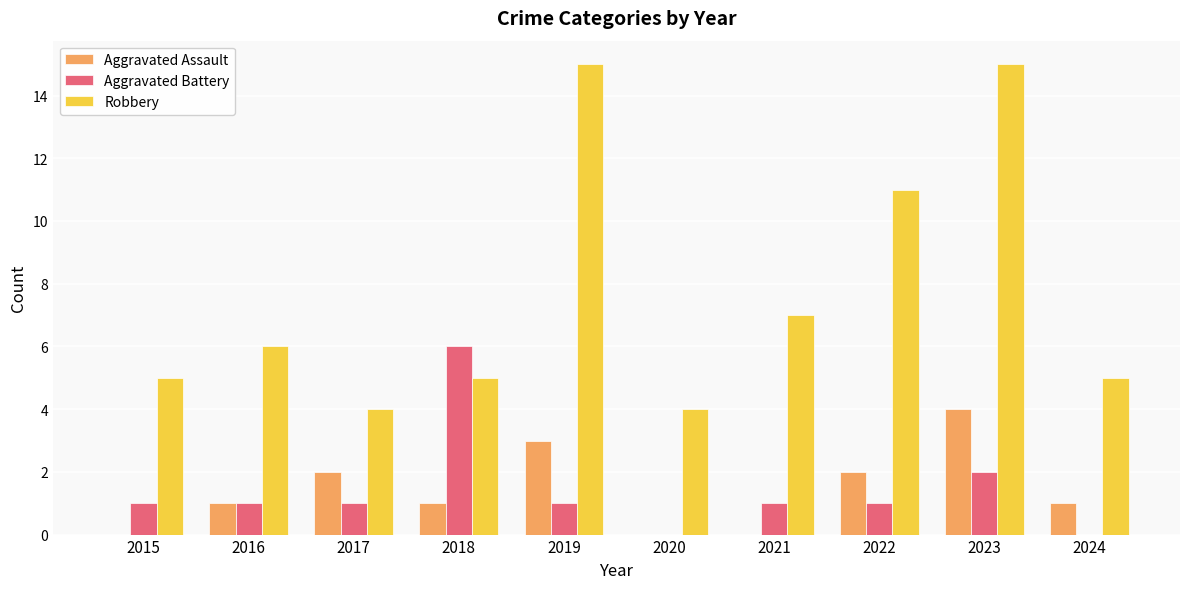

Which series changed the most between 2016 and 2022?

Robbery